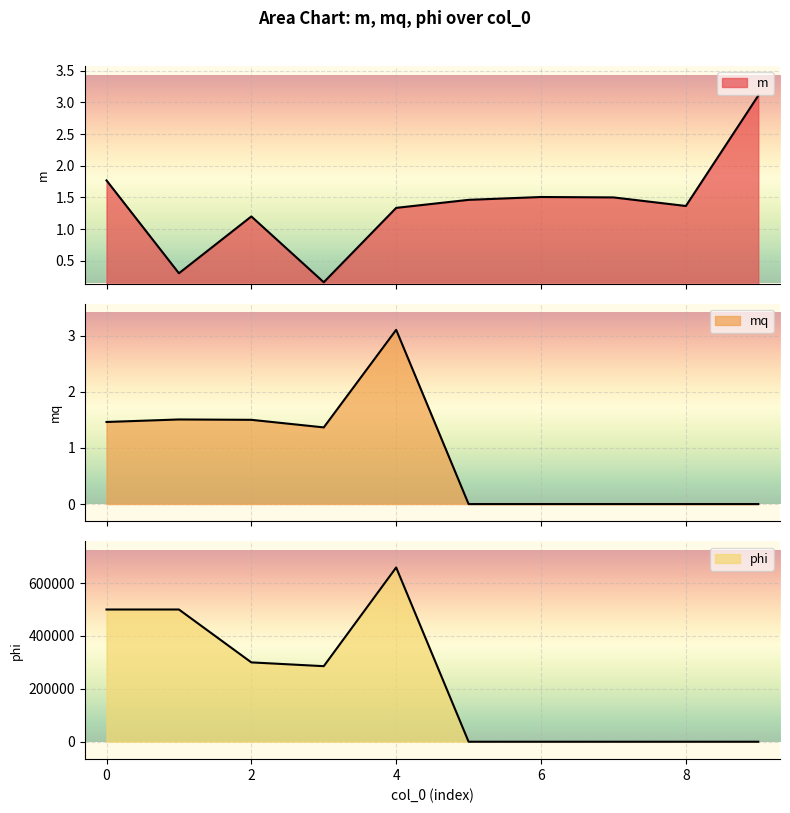

True or false: mq has a value of 3.1 at 4.

True